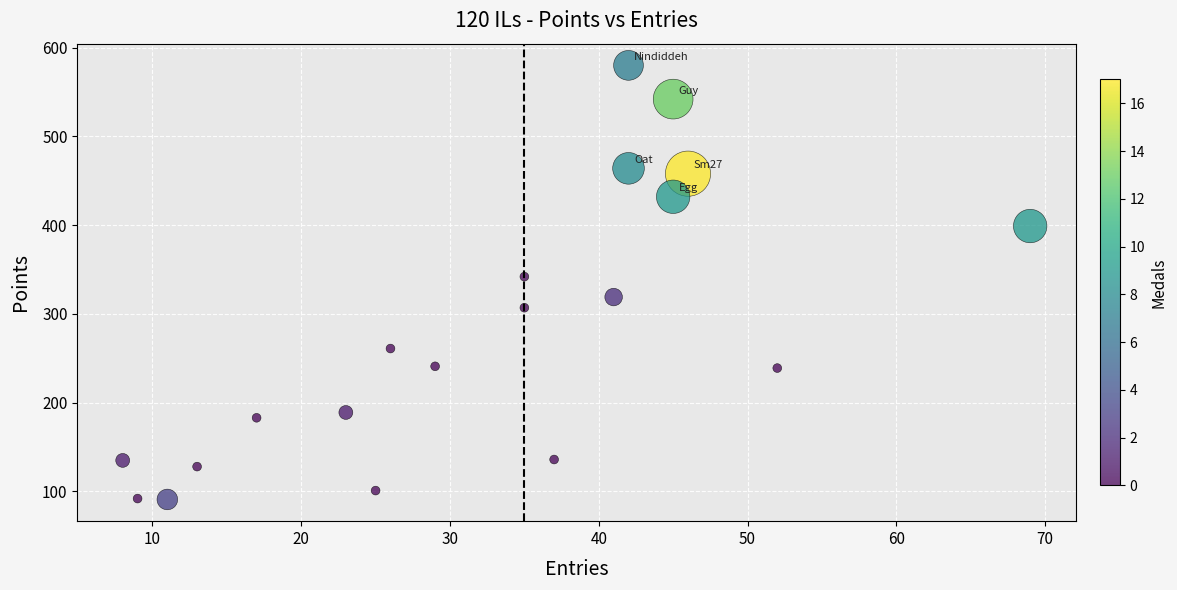

What Y value in the scatter plot is closest to 335?

342